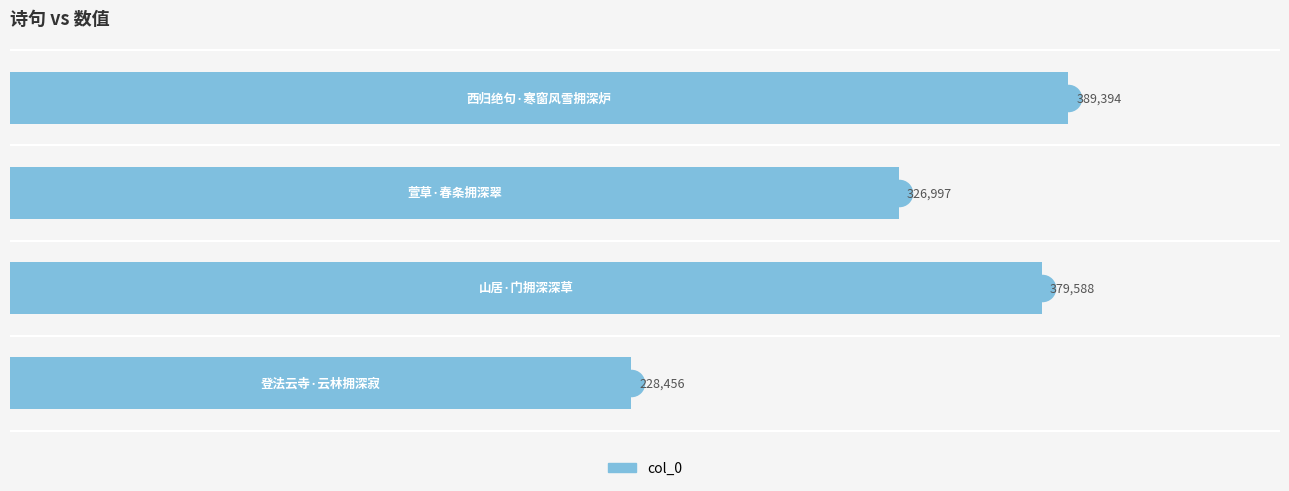

Does the chart contain any negative values?

No